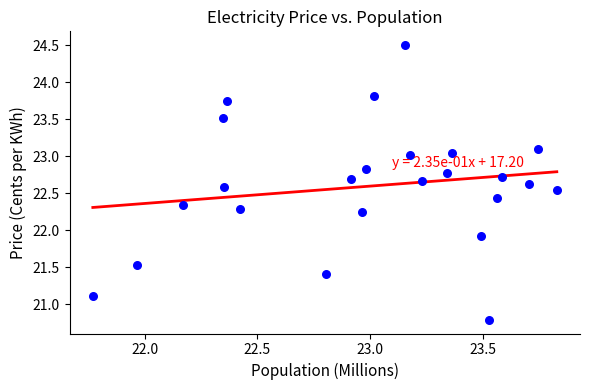

What Y value in the scatter plot is closest to 22?

21.9